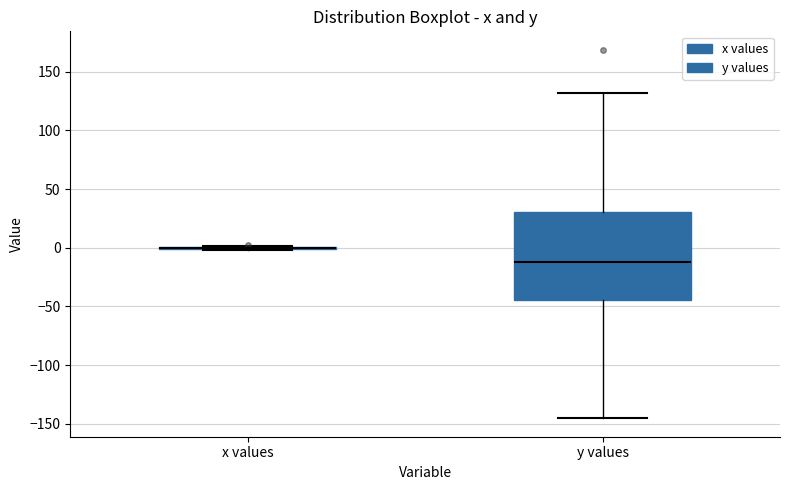

Which box is the tallest, from its lower edge to its upper edge?

y values